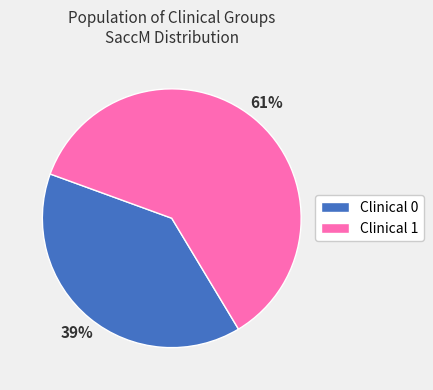

To the nearest percent, what percentage of the pie is Clinical 0?

39%